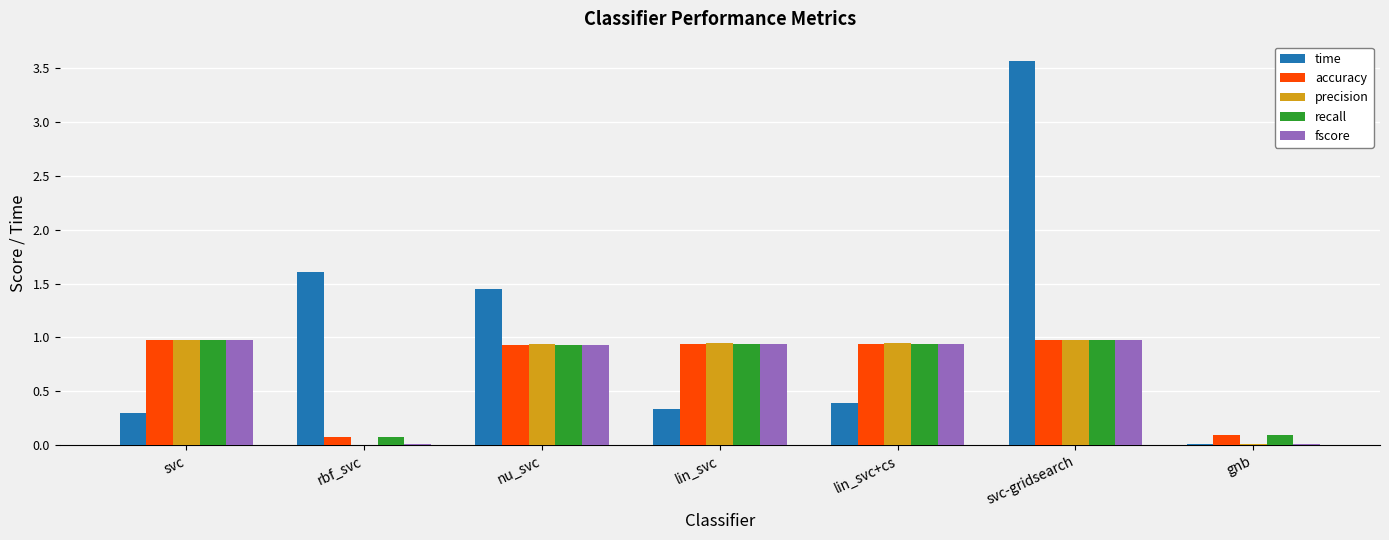

What is the sum of all time values?

7.7